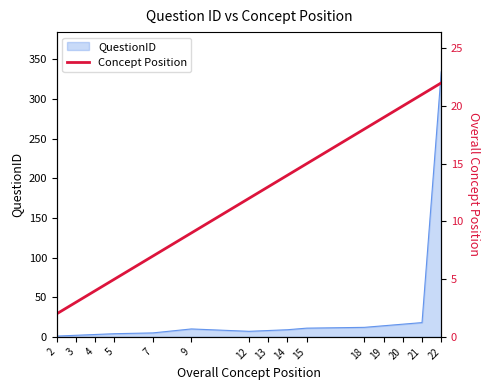

Reading left to right, extract all data points from this chart.

2	3	4	5	7	9	12	13	14	15	18	19	20	21	22